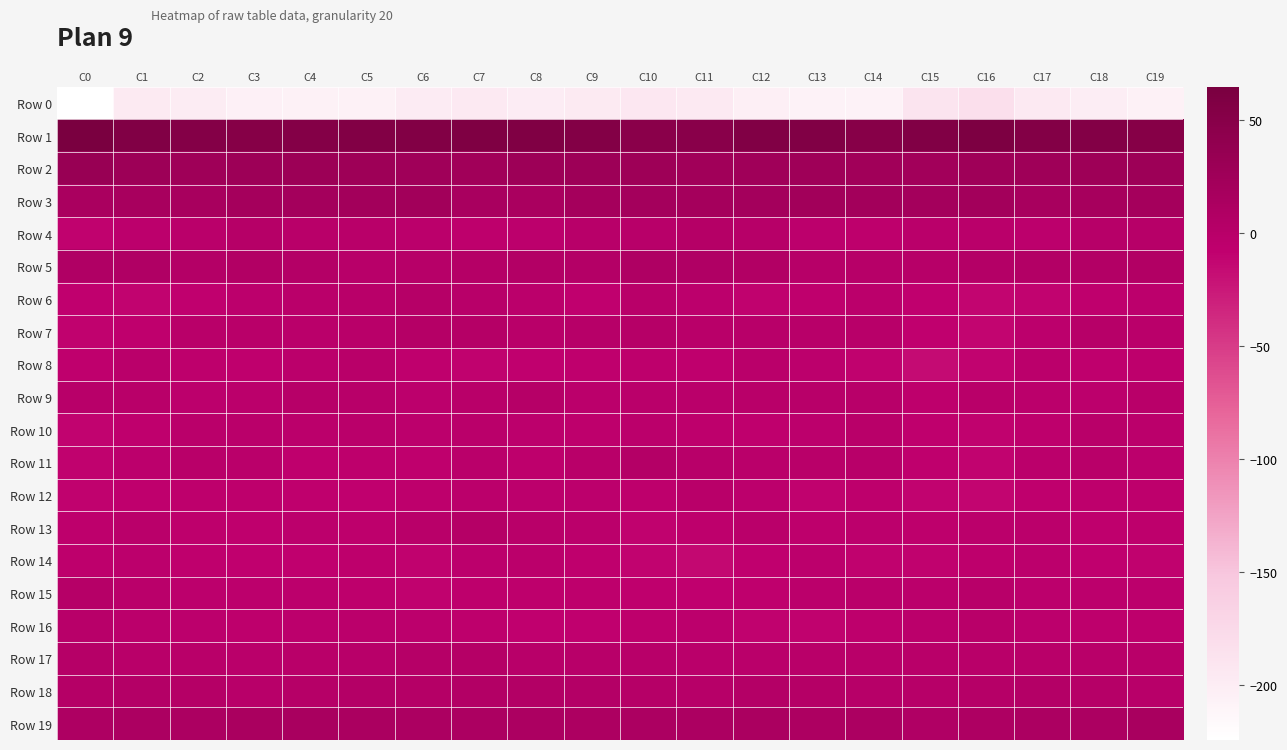

Reading right to left, extract all data points from this chart.

Row 0: C19=-205.4	C18=-201.5	C17=-195.5	C16=-183.7	C15=-189.3	C14=-208.2	C13=-207.4	C12=-203.4	C11=-195.6	C10=-193.7	C9=-196.9	C8=-200.2	C7=-195.7	C6=-198.3	C5=-206.0	C4=-206.0	C3=-204.8	C2=-199.1	C1=-196.6	C0=-224.5
Row 1: C19=51.7	C18=53.8	C17=53.8	C16=60.4	C15=56.2	C14=50.9	C13=56.5	C12=56.5	C11=49.0	C10=47.1	C9=54.5	C8=58.0	C7=58.1	C6=54.7	C5=55.1	C4=53.1	C3=52.4	C2=53.0	C1=56.0	C0=64.9
Row 2: C19=28.3	C18=26.5	C17=26.2	C16=26.1	C15=22.2	C14=23.4	C13=25.4	C12=24.6	C11=23.5	C10=27.0	C9=28.4	C8=28.0	C7=23.6	C6=24.3	C5=27.4	C4=29.8	C3=27.7	C2=25.3	C1=28.5	C0=32.2
Row 3: C19=19.3	C18=18.5	C17=16.9	C16=20.8	C15=20.6	C14=20.9	C13=21.9	C12=20.0	C11=18.9	C10=20.1	C9=19.1	C8=14.0	C7=15.6	C6=22.5	C5=21.7	C4=19.9	C3=19.6	C2=17.1	C1=16.9	C0=14.0
Row 4: C19=0.5	C18=0.5	C17=-4.3	C16=-2.8	C15=-2.9	C14=-5.4	C13=-4.7	C12=1.2	C11=3.3	C10=0.2	C9=-0.1	C8=-4.9	C7=-6.1	C6=-3.8	C5=-1.0	C4=-1.0	C3=1.9	C2=-2.0	C1=-5.1	C0=-8.8
Row 5: C19=6.3	C18=5.2	C17=5.7	C16=4.2	C15=1.3	C14=1.1	C13=1.6	C12=6.7	C11=7.2	C10=8.9	C9=4.7	C8=5.0	C7=3.5	C6=1.4	C5=0.1	C4=4.5	C3=6.4	C2=4.6	C1=7.3	C0=8.0
Row 6: C19=-4.3	C18=-6.7	C17=-10.4	C16=-11.1	C15=-8.3	C14=-3.4	C13=-6.6	C12=-9.3	C11=-4.5	C10=-1.2	C9=-7.7	C8=-3.6	C7=0.4	C6=2.0	C5=-1.5	C4=-2.9	C3=-5.1	C2=-8.4	C1=-9.8	C0=-8.0
Row 7: C19=-2.1	C18=0.5	C17=-5.2	C16=-10.9	C15=-7.5	C14=-0.3	C13=-0.2	C12=-0.6	C11=-1.7	C10=1.6	C9=0.8	C8=-1.5	C7=2.9	C6=3.0	C5=-1.2	C4=-2.0	C3=-0.9	C2=-1.0	C1=-6.7	C0=-8.7
Row 8: C19=-5.6	C18=-7.5	C17=-4.0	C16=-10.3	C15=-15.9	C14=-9.0	C13=-4.3	C12=-2.4	C11=-6.9	C10=-5.6	C9=-6.8	C8=-8.0	C7=-8.7	C6=-6.7	C5=-1.6	C4=-3.1	C3=-7.1	C2=-6.3	C1=-2.6	C0=-7.3
Row 9: C19=-1.7	C18=-5.0	C17=-3.1	C16=-1.4	C15=-6.1	C14=-0.4	C13=-0.5	C12=-1.5	C11=-2.0	C10=-2.0	C9=-4.1	C8=2.6	C7=-1.8	C6=-4.2	C5=-0.4	C4=1.0	C3=-3.6	C2=-4.7	C1=-1.2	C0=0.2
Row 10: C19=-3.8	C18=-1.7	C17=-5.6	C16=-8.8	C15=-7.2	C14=-1.4	C13=-4.4	C12=-7.2	C11=-5.6	C10=-3.3	C9=-5.6	C8=-4.8	C7=-2.2	C6=-4.4	C5=-2.7	C4=-3.1	C3=-2.9	C2=-2.3	C1=-7.1	C0=-10.1
Row 11: C19=-4.3	C18=-0.8	C17=-3.7	C16=-10.3	C15=-7.2	C14=0.2	C13=-0.9	C12=-2.1	C11=0.0	C10=4.2	C9=-0.8	C8=-5.3	C7=-2.5	C6=-7.4	C5=-6.2	C4=-6.5	C3=-2.5	C2=-0.9	C1=-5.0	C0=-8.7
Row 12: C19=-6.2	C18=-5.8	C17=-6.8	C16=-11.3	C15=-10.2	C14=-6.1	C13=-8.9	C12=-4.7	C11=-0.9	C10=-5.4	C9=-4.9	C8=-4.1	C7=-3.5	C6=-5.3	C5=-7.5	C4=-6.6	C3=-6.3	C2=-5.4	C1=-7.3	C0=-9.5
Row 13: C19=-5.4	C18=-7.1	C17=-3.4	C16=-3.5	C15=-5.6	C14=-4.8	C13=-5.4	C12=-2.9	C11=-5.3	C10=-9.0	C9=-3.8	C8=-0.9	C7=3.0	C6=-1.0	C5=-5.3	C4=-4.8	C3=-6.4	C2=-6.2	C1=-2.6	C0=-6.0
Row 14: C19=-9.1	C18=-7.6	C17=-4.4	C16=-5.5	C15=-9.0	C14=-9.0	C13=-4.4	C12=-7.7	C11=-13.3	C10=-10.0	C9=-7.2	C8=-3.9	C7=-5.0	C6=-9.0	C5=-6.2	C4=-8.5	C3=-8.4	C2=-6.4	C1=-4.5	C0=-5.6
Row 15: C19=-5.0	C18=-4.5	C17=-4.1	C16=0.3	C15=-3.3	C14=-2.6	C13=-3.0	C12=-7.0	C11=-7.7	C10=-6.8	C9=-5.5	C8=-5.5	C7=-6.2	C6=-9.7	C5=-6.0	C4=-5.1	C3=-4.4	C2=-4.7	C1=-2.8	C0=1.8
Row 16: C19=-5.9	C18=-5.5	C17=-4.3	C16=-1.7	C15=-3.5	C14=-6.0	C13=-9.1	C12=-9.4	C11=-4.2	C10=-6.1	C9=-8.3	C8=-7.7	C7=-5.3	C6=-4.8	C5=-3.7	C4=-5.0	C3=-6.3	C2=-4.6	C1=-3.9	C0=0.1
Row 17: C19=-1.7	C18=-1.8	C17=-1.6	C16=-1.3	C15=-1.7	C14=-0.9	C13=-1.1	C12=-2.9	C11=-2.2	C10=0.2	C9=-0.2	C8=-0.4	C7=3.4	C6=2.0	C5=-0.0	C4=-1.4	C3=-2.0	C2=-1.7	C1=-0.9	C0=2.0
Row 18: C19=0.2	C18=1.9	C17=4.7	C16=2.2	C15=1.5	C14=1.0	C13=3.7	C12=3.9	C11=1.0	C10=1.9	C9=4.8	C8=5.2	C7=5.4	C6=3.7	C5=4.0	C4=1.8	C3=-0.2	C2=3.6	C1=4.8	C0=3.5
Row 19: C19=15.5	C18=12.3	C17=12.2	C16=10.6	C15=8.3	C14=12.2	C13=11.6	C12=13.2	C11=12.2	C10=12.0	C9=11.4	C8=12.2	C7=12.0	C6=12.2	C5=12.9	C4=16.0	C3=14.3	C2=11.8	C1=12.6	C0=10.3